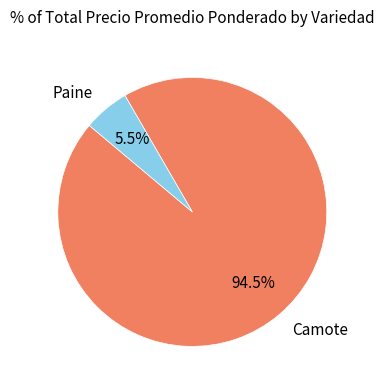

Between Paine and Camote, which is larger?

Camote